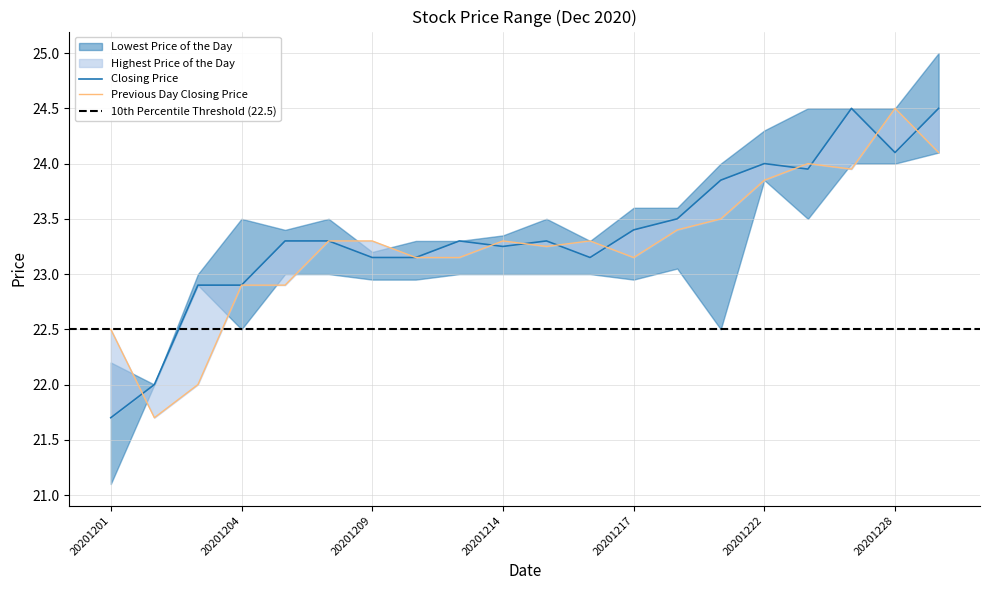

Reading right to left, list all the values displayed in this chart.

Closing Price: 24.5	24.1	24.5	23.9	24.0	23.9	23.5	23.4	23.1	23.3	23.2	23.3	23.1	23.1	23.3	23.3	22.9	22.9	22.0	21.7
Previous Day Closing Price: 24.1	24.5	23.9	24.0	23.9	23.5	23.4	23.1	23.3	23.2	23.3	23.1	23.1	23.3	23.3	22.9	22.9	22.0	21.7	22.5